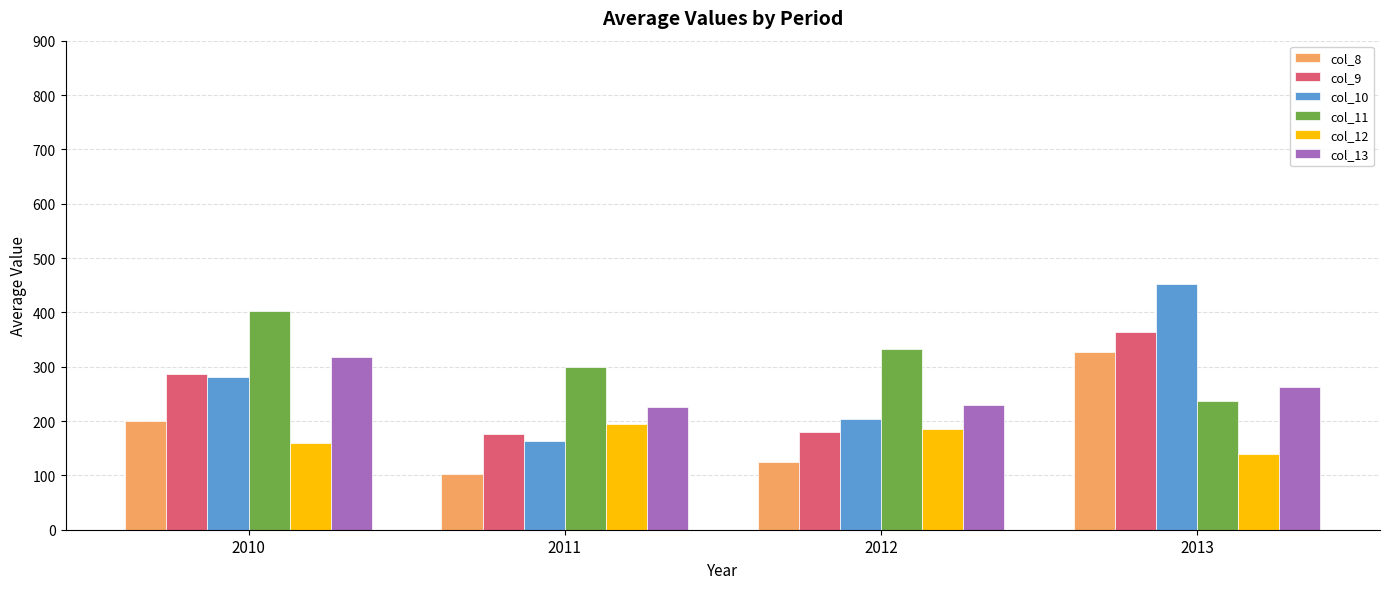

Are the bars horizontal?

No